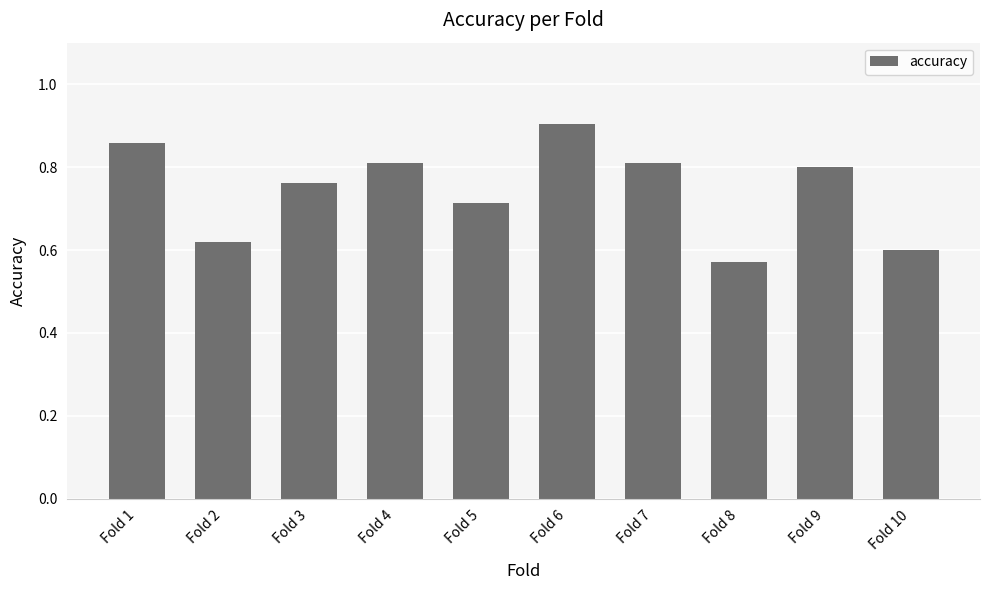

How many bars are there in total?

10